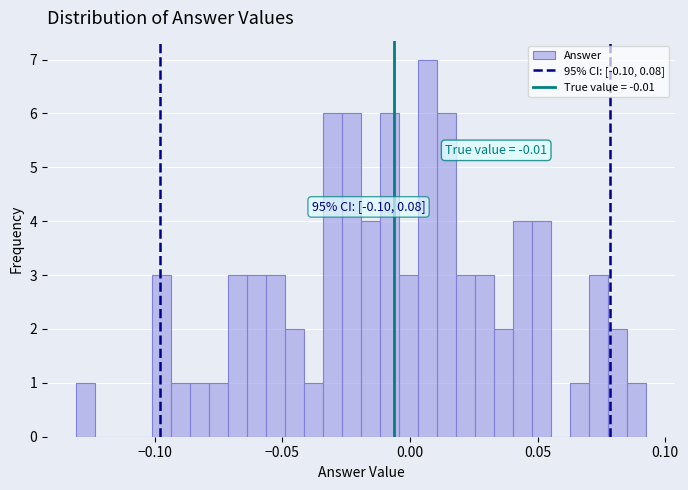

Around what value on the x-axis is the tallest bar? Give the approximate position of its centre, as read against the axis.

0.005